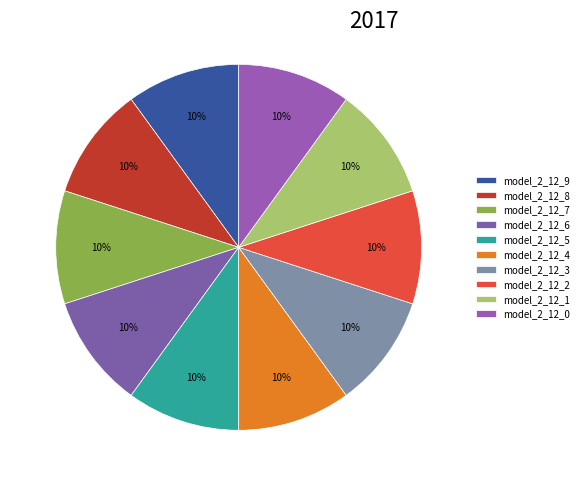

Does any single category account for the majority?

No